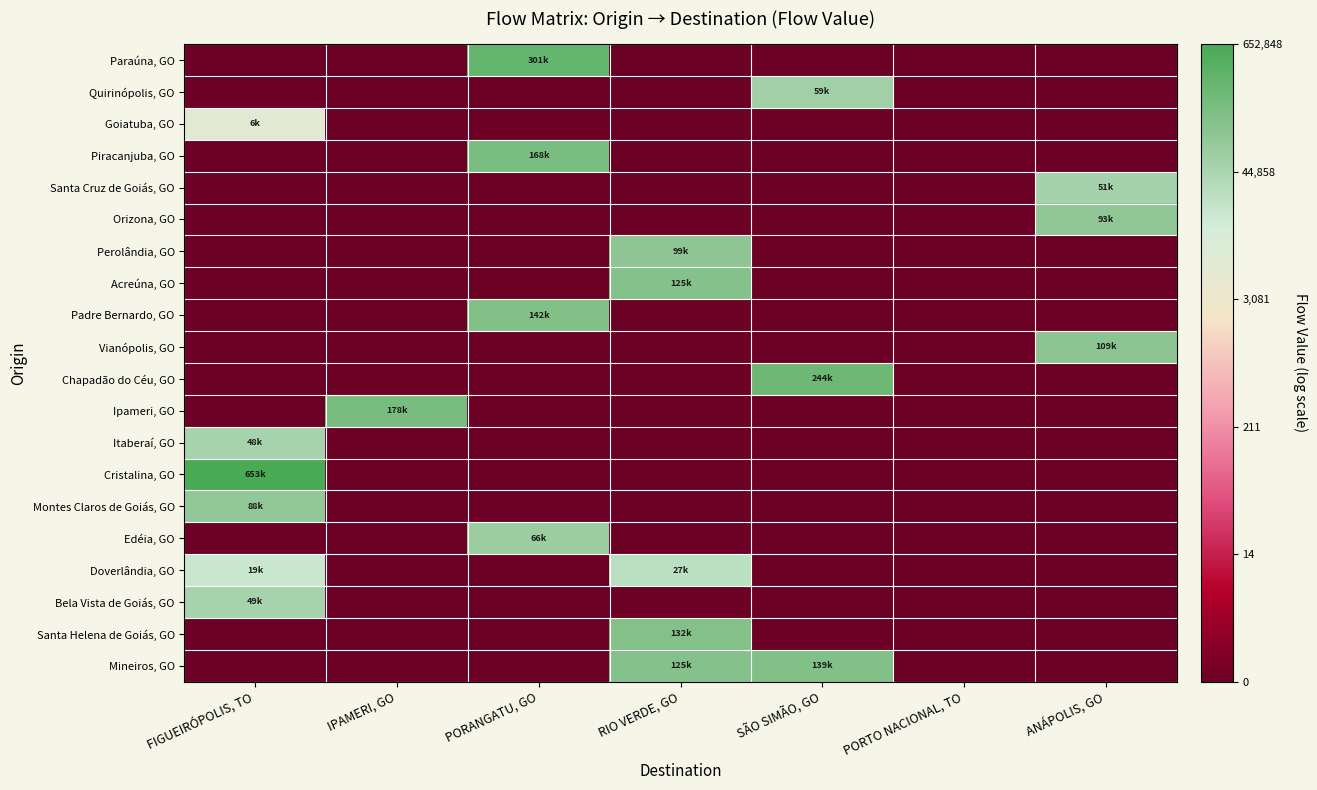

Reading left to right, list all the values displayed in this chart.

Paraúna, GO: FIGUEIRÓPOLIS, TO=0.0	IPAMERI, GO=0.0	PORANGATU, GO=12.6	RIO VERDE, GO=0.0	SÃO SIMÃO, GO=0.0	PORTO NACIONAL, TO=0.0	ANÁPOLIS, GO=0.0
Quirinópolis, GO: FIGUEIRÓPOLIS, TO=0.0	IPAMERI, GO=0.0	PORANGATU, GO=0.0	RIO VERDE, GO=0.0	SÃO SIMÃO, GO=11.0	PORTO NACIONAL, TO=0.0	ANÁPOLIS, GO=0.0
Goiatuba, GO: FIGUEIRÓPOLIS, TO=8.7	IPAMERI, GO=0.0	PORANGATU, GO=0.0	RIO VERDE, GO=0.0	SÃO SIMÃO, GO=0.0	PORTO NACIONAL, TO=0.0	ANÁPOLIS, GO=0.0
Piracanjuba, GO: FIGUEIRÓPOLIS, TO=0.0	IPAMERI, GO=0.0	PORANGATU, GO=12.0	RIO VERDE, GO=0.0	SÃO SIMÃO, GO=0.0	PORTO NACIONAL, TO=0.0	ANÁPOLIS, GO=0.0
Santa Cruz de Goiás, GO: FIGUEIRÓPOLIS, TO=0.0	IPAMERI, GO=0.0	PORANGATU, GO=0.0	RIO VERDE, GO=0.0	SÃO SIMÃO, GO=0.0	PORTO NACIONAL, TO=0.0	ANÁPOLIS, GO=10.8
Orizona, GO: FIGUEIRÓPOLIS, TO=0.0	IPAMERI, GO=0.0	PORANGATU, GO=0.0	RIO VERDE, GO=0.0	SÃO SIMÃO, GO=0.0	PORTO NACIONAL, TO=0.0	ANÁPOLIS, GO=11.4
Perolândia, GO: FIGUEIRÓPOLIS, TO=0.0	IPAMERI, GO=0.0	PORANGATU, GO=0.0	RIO VERDE, GO=11.5	SÃO SIMÃO, GO=0.0	PORTO NACIONAL, TO=0.0	ANÁPOLIS, GO=0.0
Acreúna, GO: FIGUEIRÓPOLIS, TO=0.0	IPAMERI, GO=0.0	PORANGATU, GO=0.0	RIO VERDE, GO=11.7	SÃO SIMÃO, GO=0.0	PORTO NACIONAL, TO=0.0	ANÁPOLIS, GO=0.0
Padre Bernardo, GO: FIGUEIRÓPOLIS, TO=0.0	IPAMERI, GO=0.0	PORANGATU, GO=11.9	RIO VERDE, GO=0.0	SÃO SIMÃO, GO=0.0	PORTO NACIONAL, TO=0.0	ANÁPOLIS, GO=0.0
Vianópolis, GO: FIGUEIRÓPOLIS, TO=0.0	IPAMERI, GO=0.0	PORANGATU, GO=0.0	RIO VERDE, GO=0.0	SÃO SIMÃO, GO=0.0	PORTO NACIONAL, TO=0.0	ANÁPOLIS, GO=11.6
Chapadão do Céu, GO: FIGUEIRÓPOLIS, TO=0.0	IPAMERI, GO=0.0	PORANGATU, GO=0.0	RIO VERDE, GO=0.0	SÃO SIMÃO, GO=12.4	PORTO NACIONAL, TO=0.0	ANÁPOLIS, GO=0.0
Ipameri, GO: FIGUEIRÓPOLIS, TO=0.0	IPAMERI, GO=12.1	PORANGATU, GO=0.0	RIO VERDE, GO=0.0	SÃO SIMÃO, GO=0.0	PORTO NACIONAL, TO=0.0	ANÁPOLIS, GO=0.0
Itaberaí, GO: FIGUEIRÓPOLIS, TO=10.8	IPAMERI, GO=0.0	PORANGATU, GO=0.0	RIO VERDE, GO=0.0	SÃO SIMÃO, GO=0.0	PORTO NACIONAL, TO=0.0	ANÁPOLIS, GO=0.0
Cristalina, GO: FIGUEIRÓPOLIS, TO=13.4	IPAMERI, GO=0.0	PORANGATU, GO=0.0	RIO VERDE, GO=0.0	SÃO SIMÃO, GO=0.0	PORTO NACIONAL, TO=0.0	ANÁPOLIS, GO=0.0
Montes Claros de Goiás, GO: FIGUEIRÓPOLIS, TO=11.4	IPAMERI, GO=0.0	PORANGATU, GO=0.0	RIO VERDE, GO=0.0	SÃO SIMÃO, GO=0.0	PORTO NACIONAL, TO=0.0	ANÁPOLIS, GO=0.0
Edéia, GO: FIGUEIRÓPOLIS, TO=0.0	IPAMERI, GO=0.0	PORANGATU, GO=11.1	RIO VERDE, GO=0.0	SÃO SIMÃO, GO=0.0	PORTO NACIONAL, TO=0.0	ANÁPOLIS, GO=0.0
Doverlândia, GO: FIGUEIRÓPOLIS, TO=9.9	IPAMERI, GO=0.0	PORANGATU, GO=0.0	RIO VERDE, GO=10.2	SÃO SIMÃO, GO=0.0	PORTO NACIONAL, TO=0.0	ANÁPOLIS, GO=0.0
Bela Vista de Goiás, GO: FIGUEIRÓPOLIS, TO=10.8	IPAMERI, GO=0.0	PORANGATU, GO=0.0	RIO VERDE, GO=0.0	SÃO SIMÃO, GO=0.0	PORTO NACIONAL, TO=0.0	ANÁPOLIS, GO=0.0
Santa Helena de Goiás, GO: FIGUEIRÓPOLIS, TO=0.0	IPAMERI, GO=0.0	PORANGATU, GO=0.0	RIO VERDE, GO=11.8	SÃO SIMÃO, GO=0.0	PORTO NACIONAL, TO=0.0	ANÁPOLIS, GO=0.0
Mineiros, GO: FIGUEIRÓPOLIS, TO=0.0	IPAMERI, GO=0.0	PORANGATU, GO=0.0	RIO VERDE, GO=11.7	SÃO SIMÃO, GO=11.8	PORTO NACIONAL, TO=0.0	ANÁPOLIS, GO=0.0